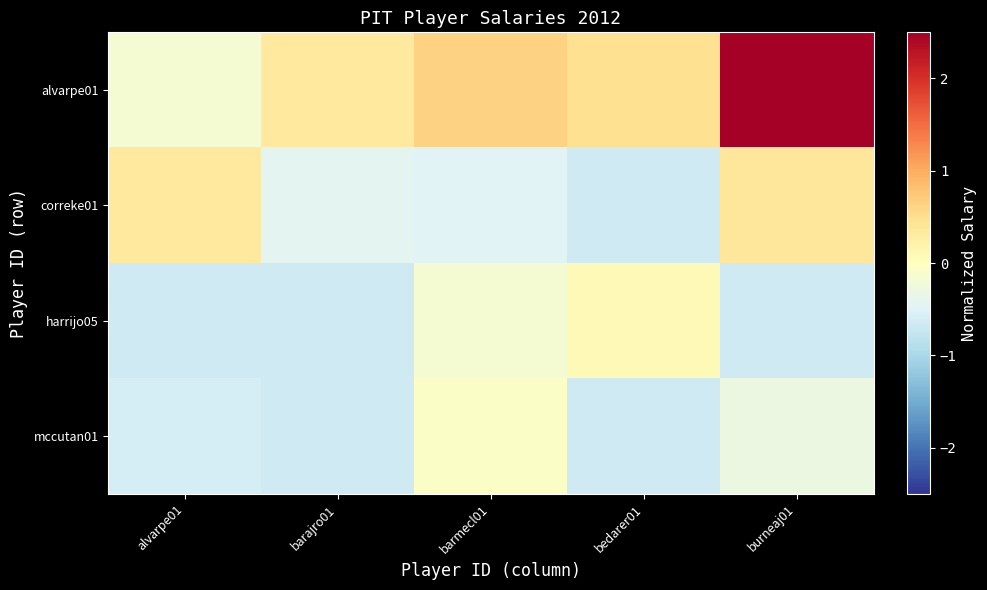

At how many categories does at least one series exceed 3?

1